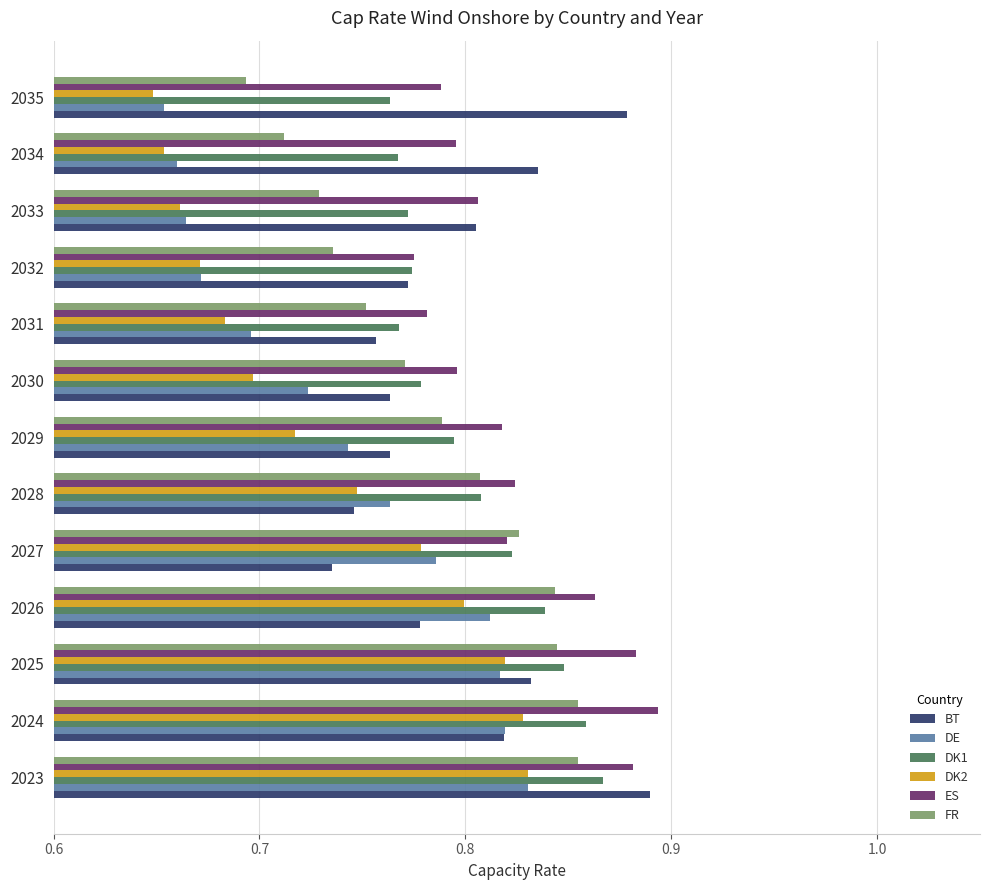

What are all the series names shown in the legend?

BT, DE, DK1, DK2, ES, FR